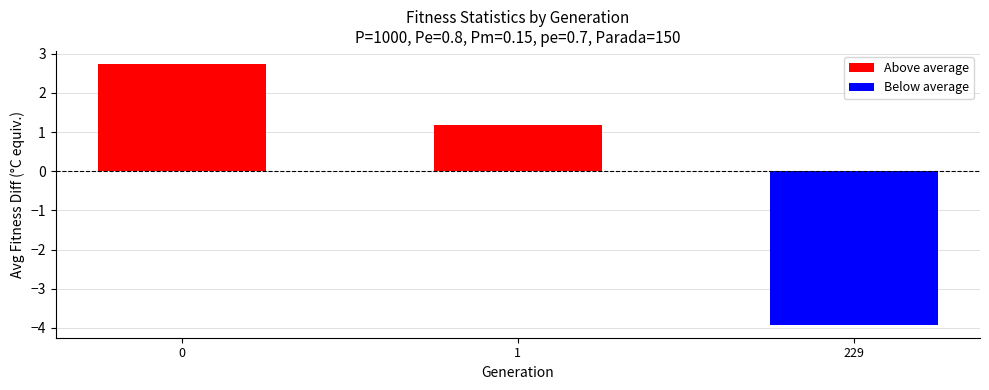

How many categories are shown in the chart?

3